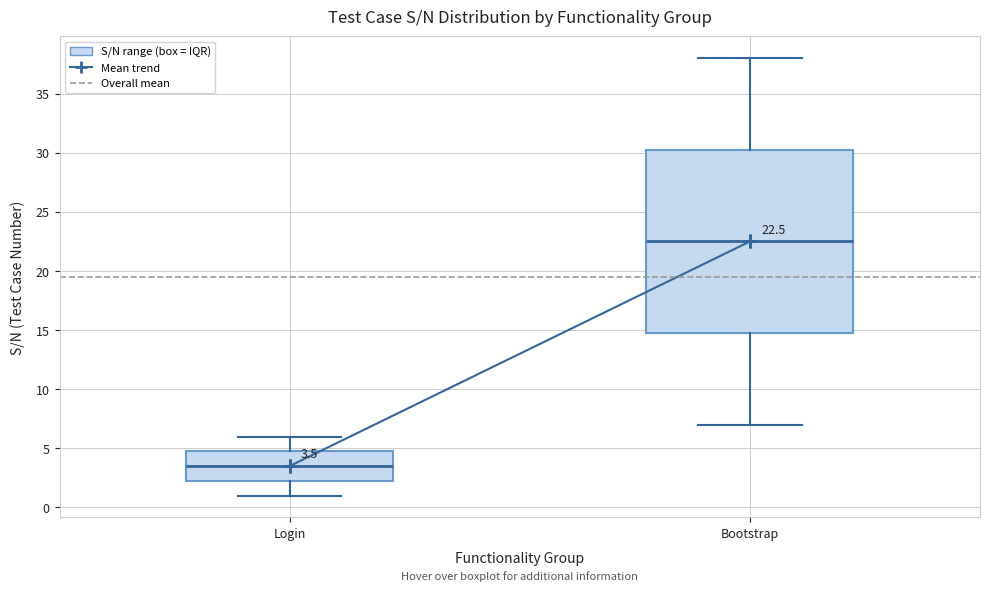

Which box's median line is the lowest?

Login